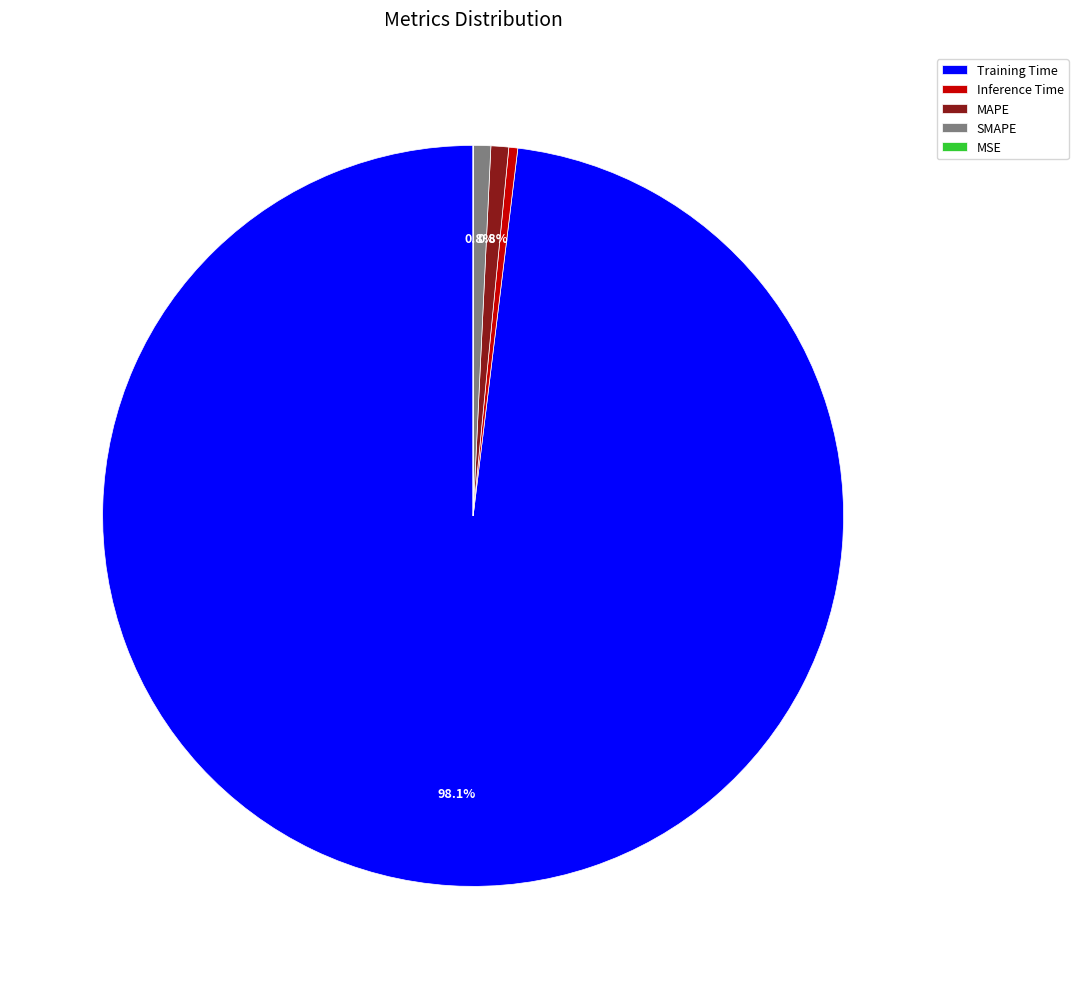

Which category accounts for the majority?

Training Time